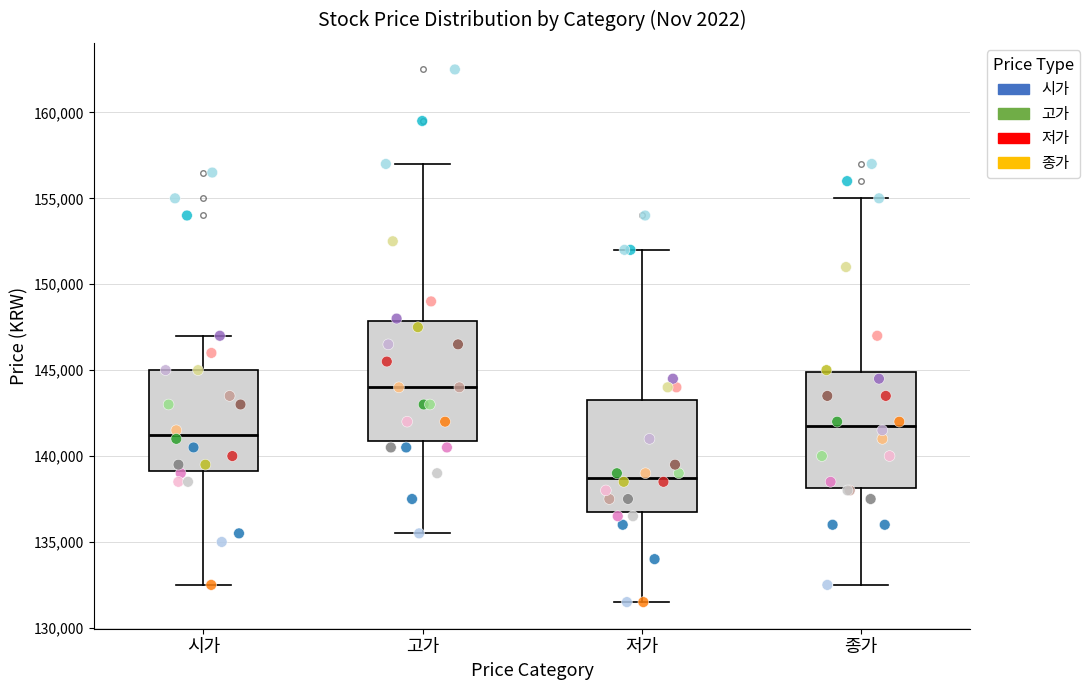

Reading left to right, read every box against the y-axis: the position of its median line, the range the box covers, and the ends of its whiskers. The values are not printed on the chart, so give them approximately, as read against the axis.

시가: median 141500, box 139000 to 145000, whiskers 132500 to 147000
고가: median 144000, box 141000 to 148000, whiskers 135500 to 157000
저가: median 139000, box 137000 to 143500, whiskers 131500 to 152000
종가: median 142000, box 138000 to 145000, whiskers 132500 to 155000